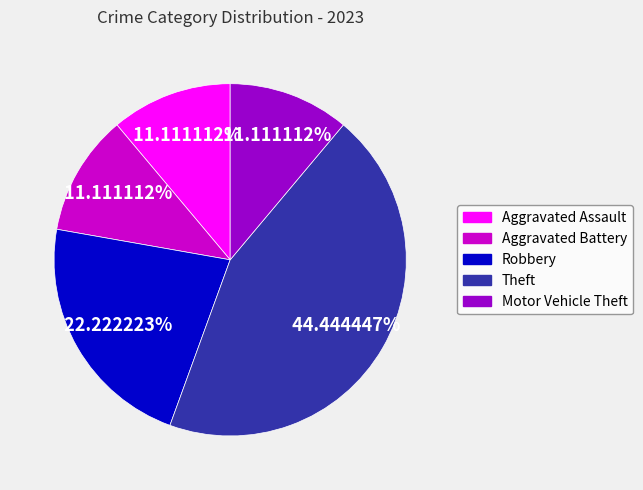

What percentage is the Theft slice, to the nearest percent?

44%